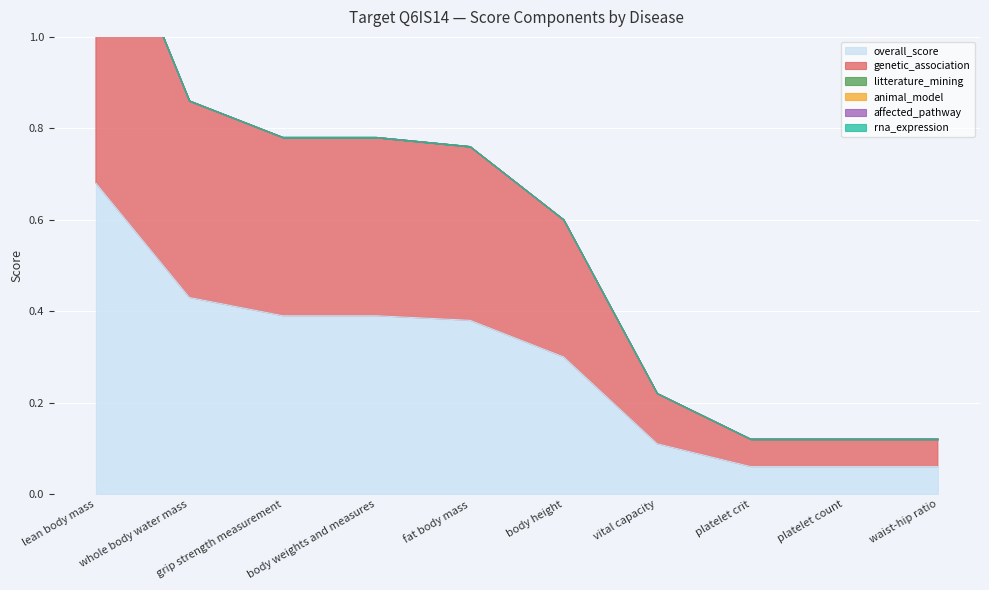

What is the difference between the maximum and minimum values in the genetic_association series?

0.6